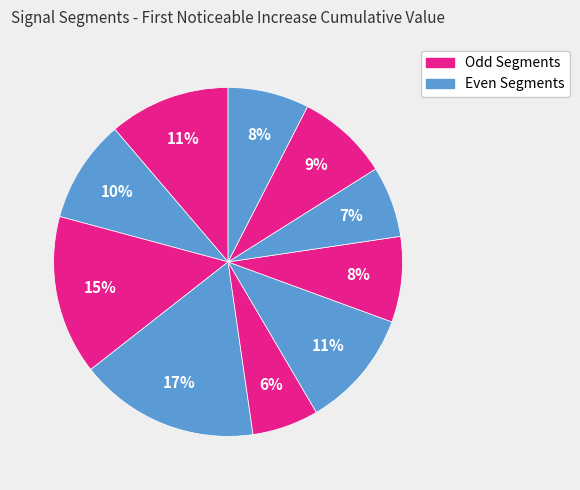

Count the number of slices in the pie.

10